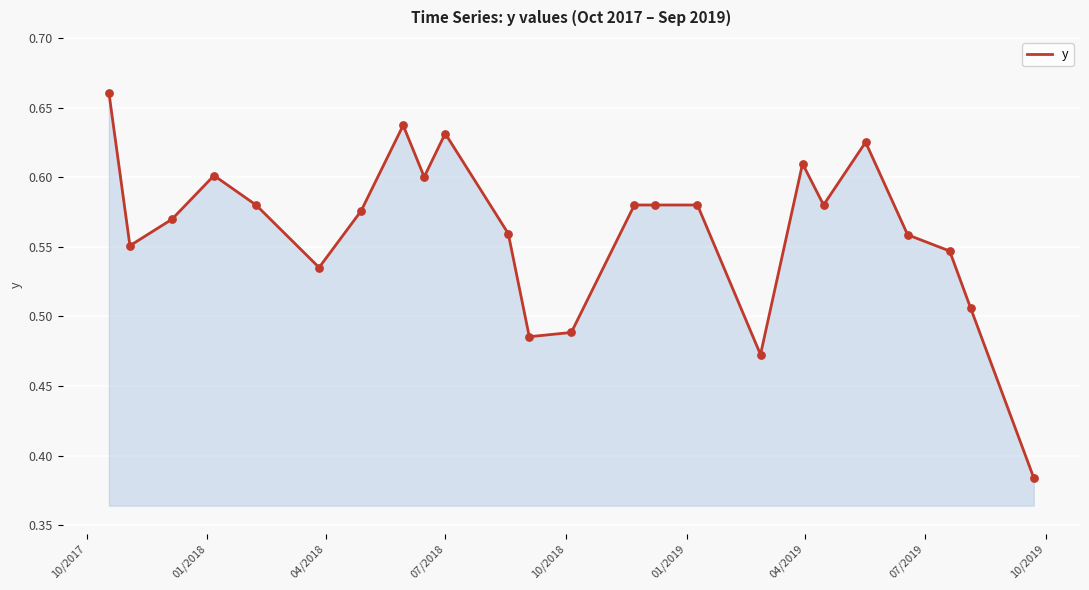

What is the difference between the maximum and minimum values?

0.3